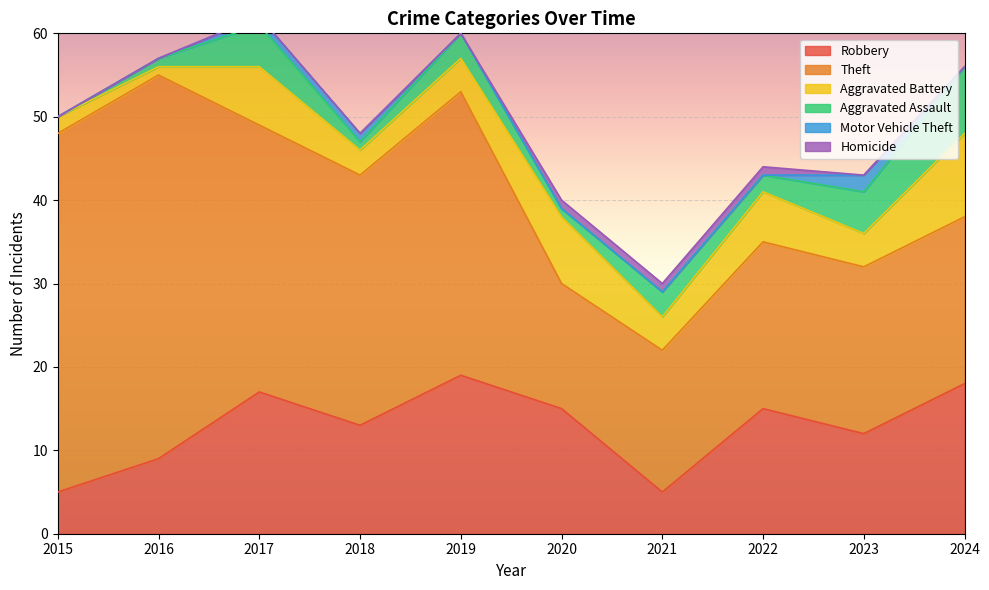

What is the sum of the Theft values at 2017 and 2023?

52